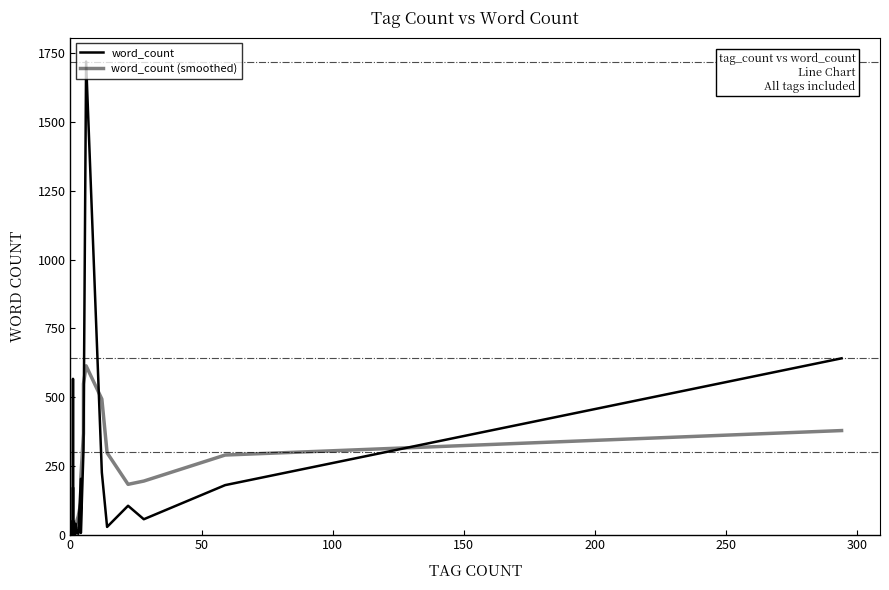

True or false: word_count has more than 0 interior local peaks.

True